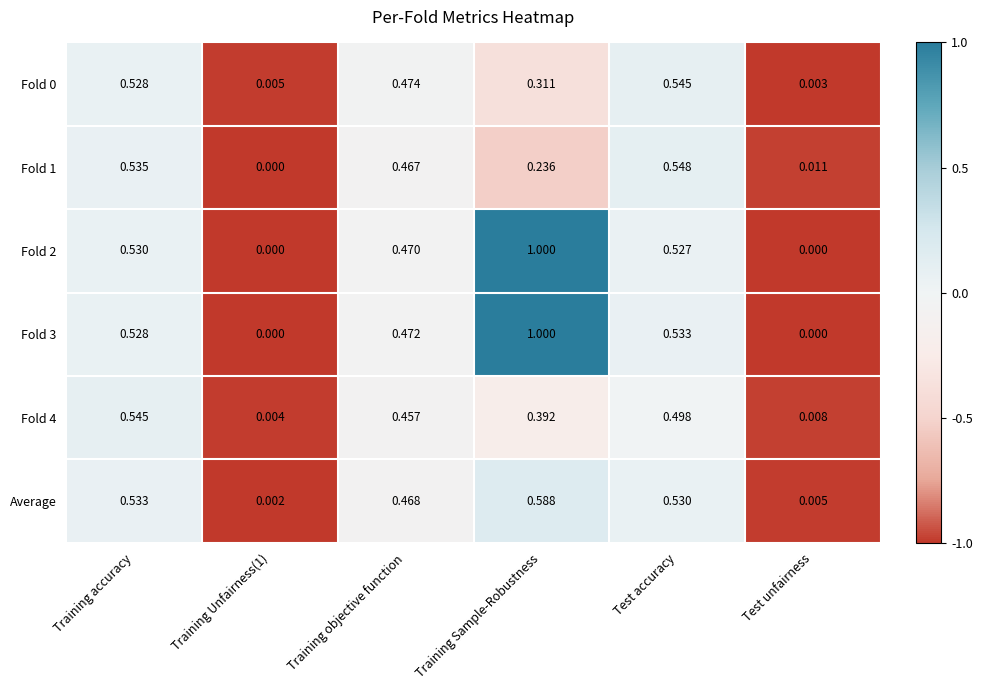

At which category is the sum across all series the highest?

Training Sample-Robustness